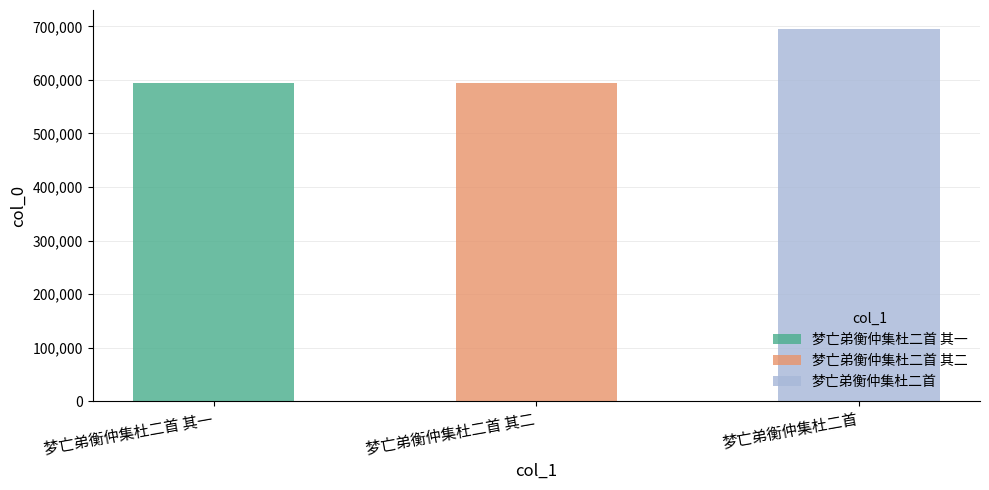

What is the change in value from 梦亡弟衡仲集杜二首 其一 to 梦亡弟衡仲集杜二首?

+101883